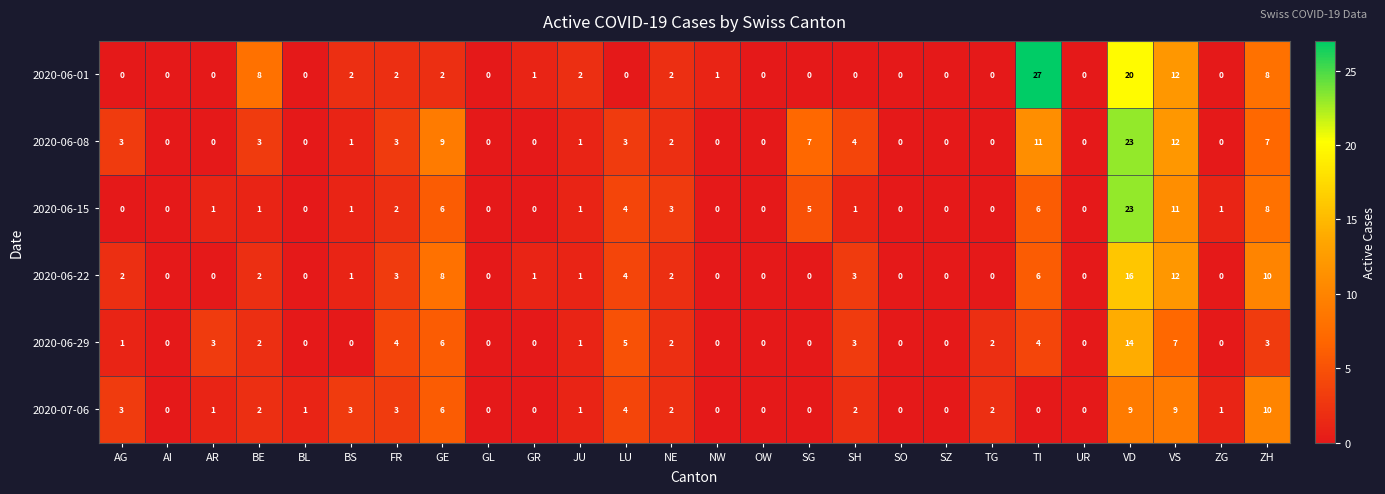

At which category is the sum across all series the highest?

VD